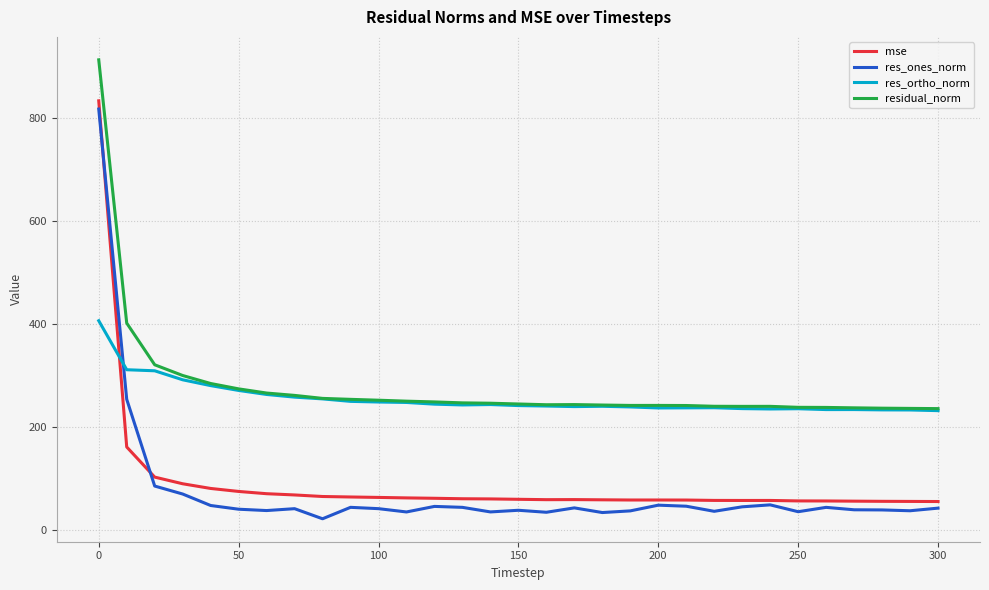

Which series has the largest range (max minus min)?

res_ones_norm